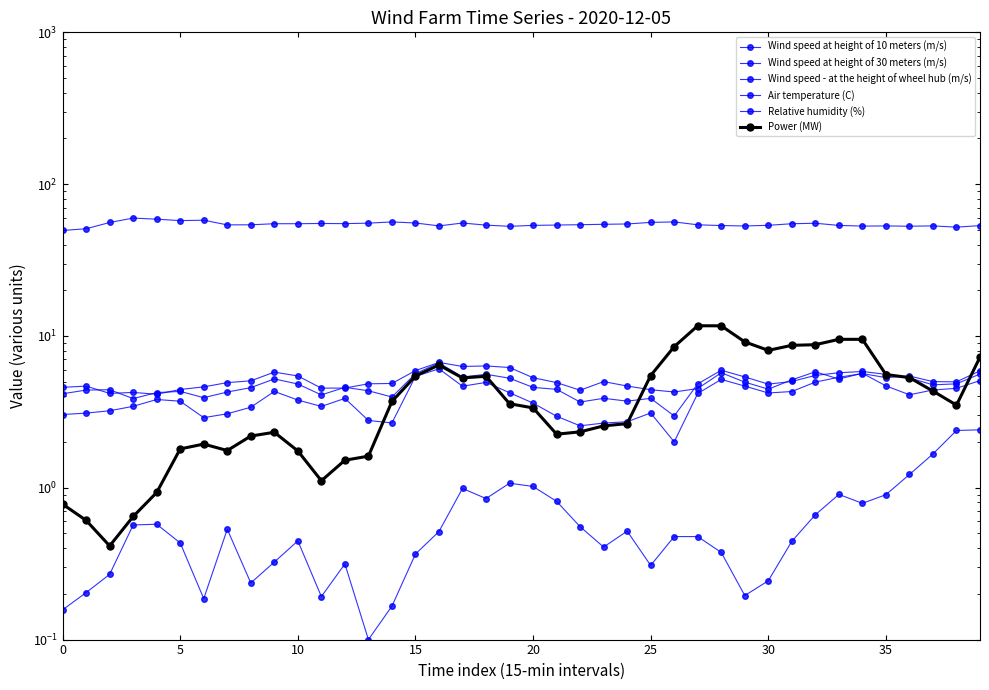

What is the lowest value of the Wind speed - at the height of wheel hub (m/s) series?

4.1